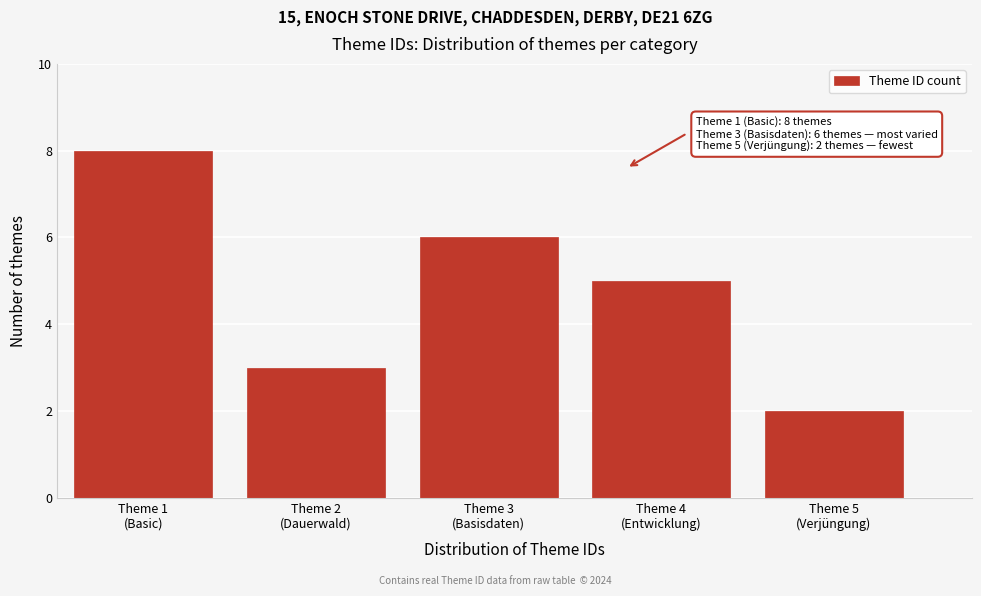

Reading right to left, extract all data points from this chart.

2	5	6	3	8